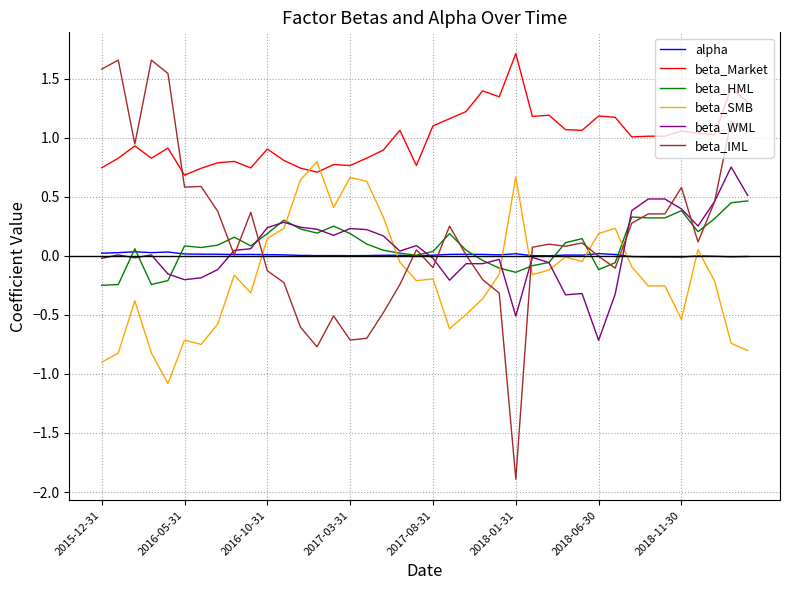

Which series has the largest total across all categories?

beta_Market